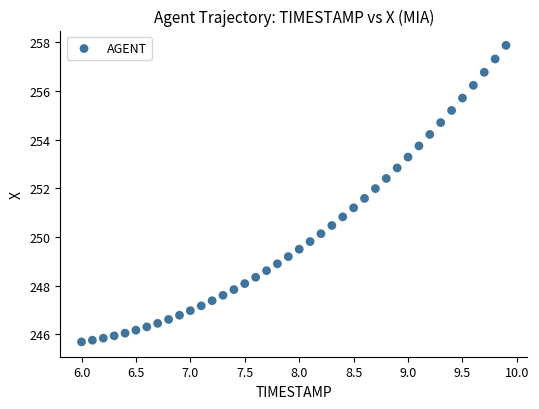

What is the range of Y values (max minus min)?

12.2